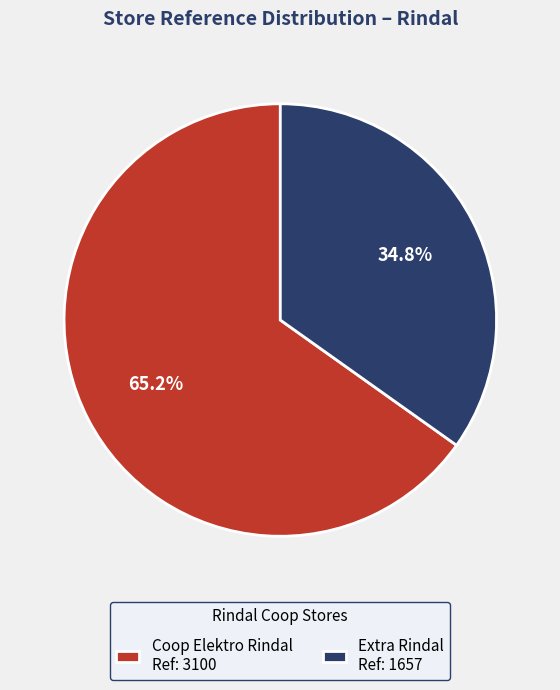

Which has a higher value, Coop Elektro Rindal Ref: 3100 or Extra Rindal Ref: 1657?

Coop Elektro Rindal Ref: 3100